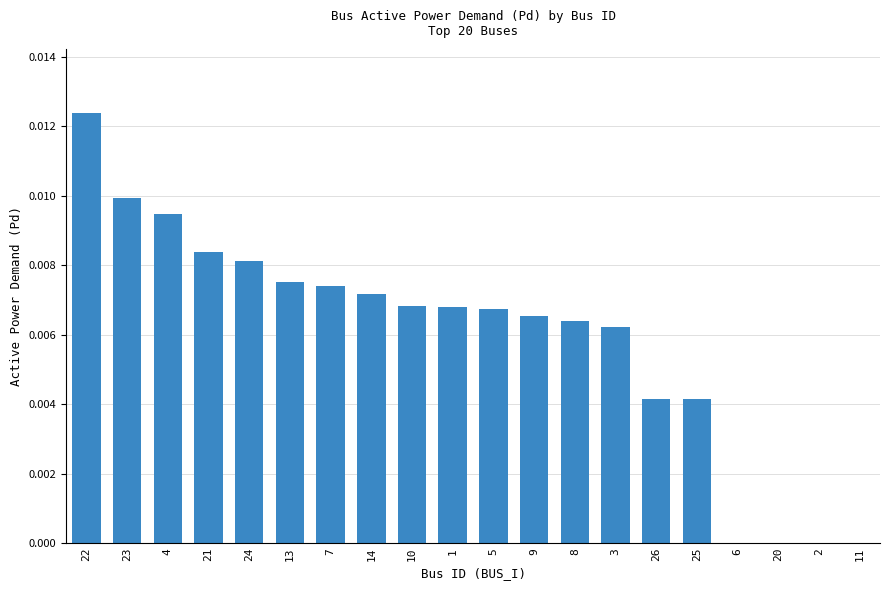

Which has a higher value, 2 or 1?

1